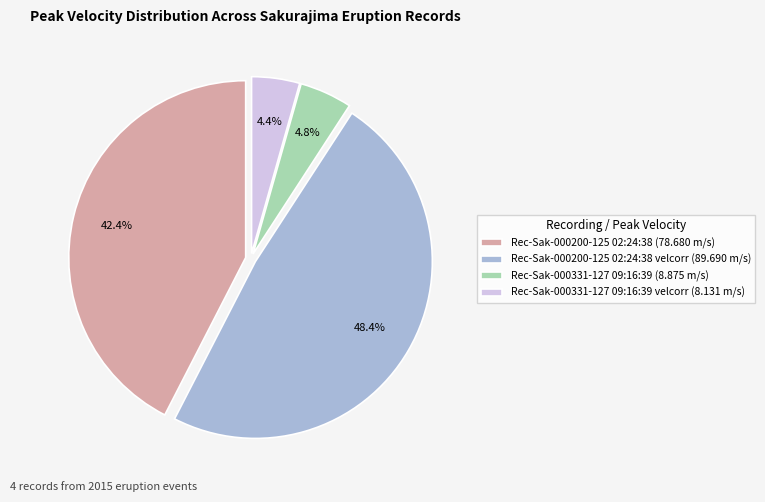

Which slice is the largest?

Rec-Sak-000200-125 02:24:38 velcorr (89.690 m/s)